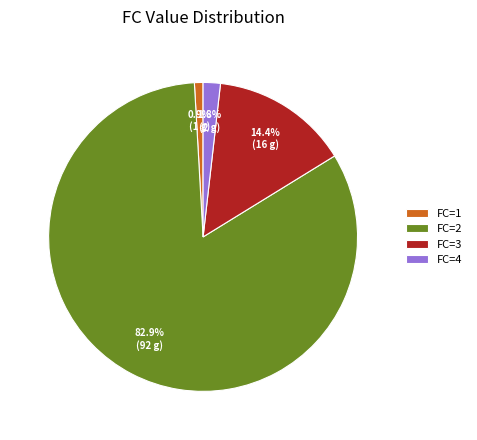

What percentage is NOT represented by FC=4?

98.2%